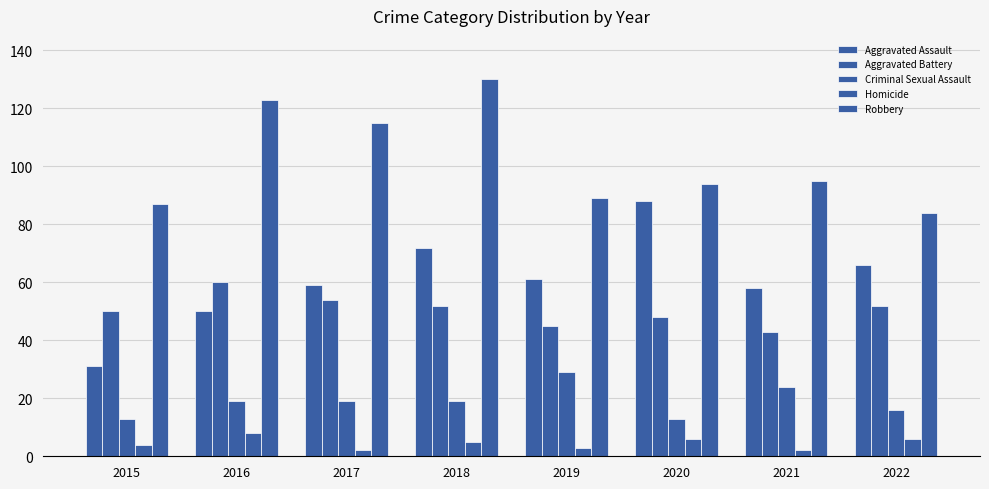

Rank the series at 2018 from highest to lowest value.

Robbery, Aggravated Assault, Aggravated Battery, Criminal Sexual Assault, Homicide